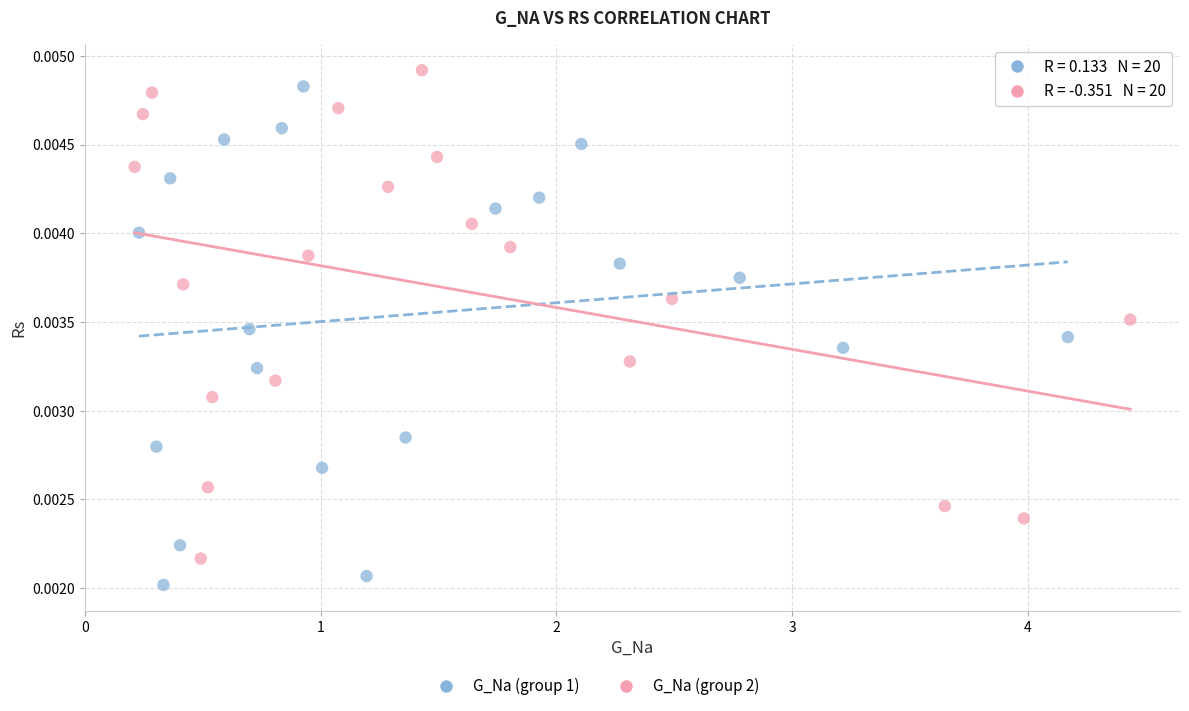

Which series contains the lowest Y value?

G_Na (group 1)